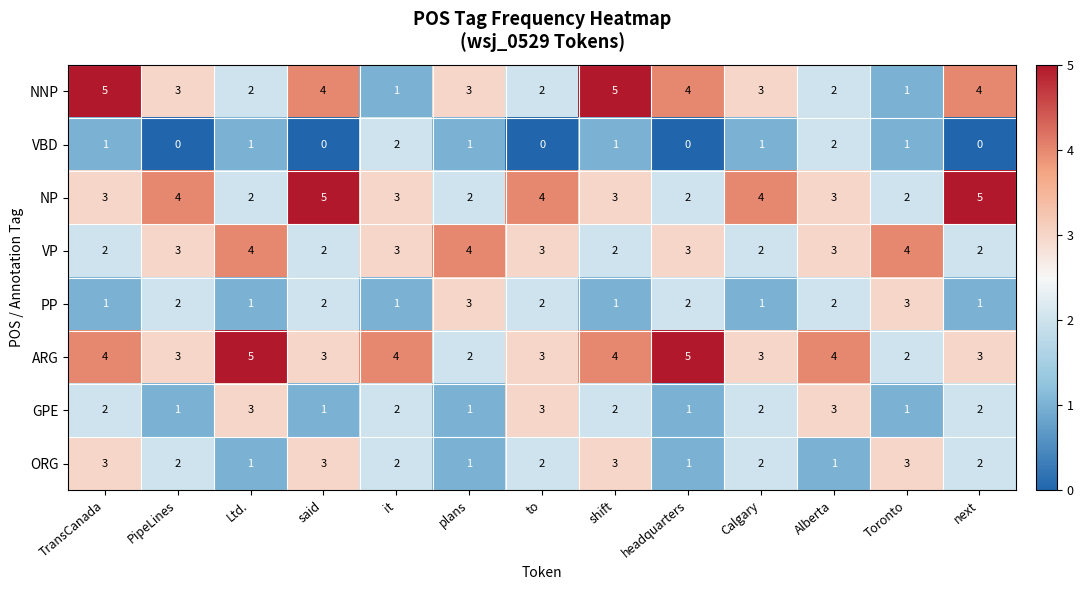

What is the greatest value displayed?

5